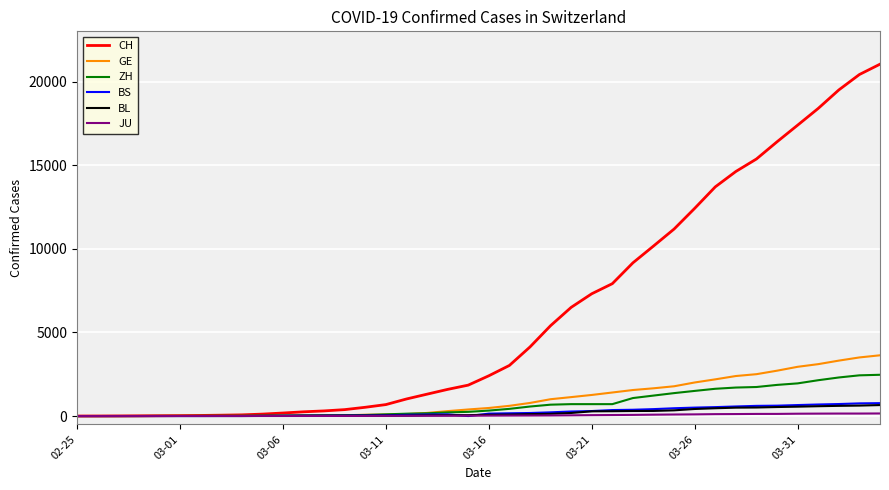

Which series has the largest range (max minus min)?

CH